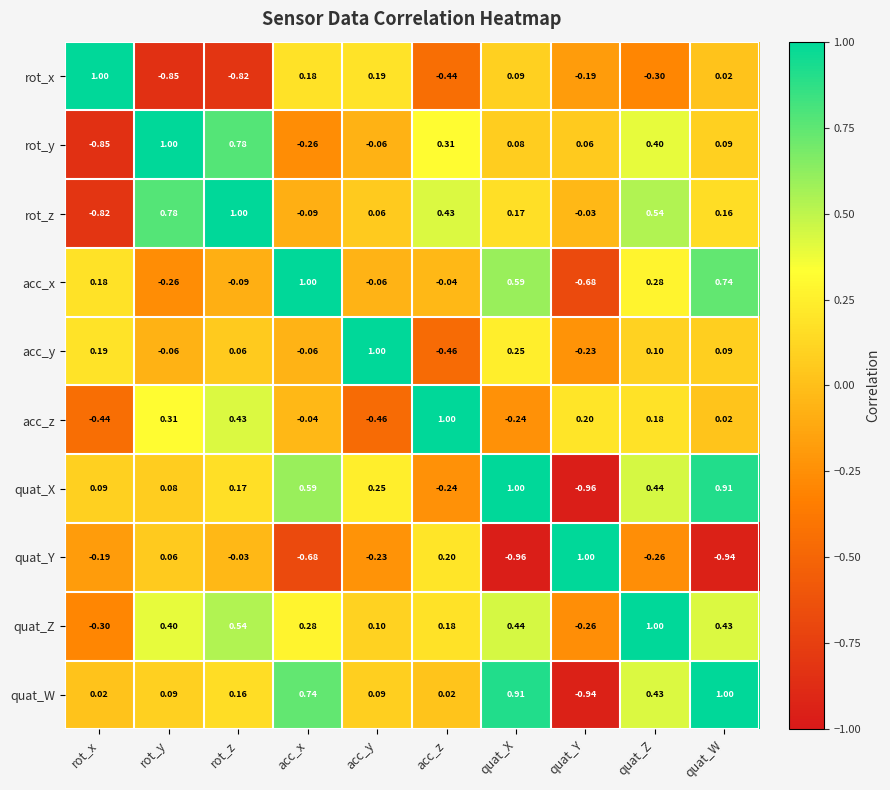

Is the value of acc_z at rot_x greater than the value of acc_x at quat_W?

No